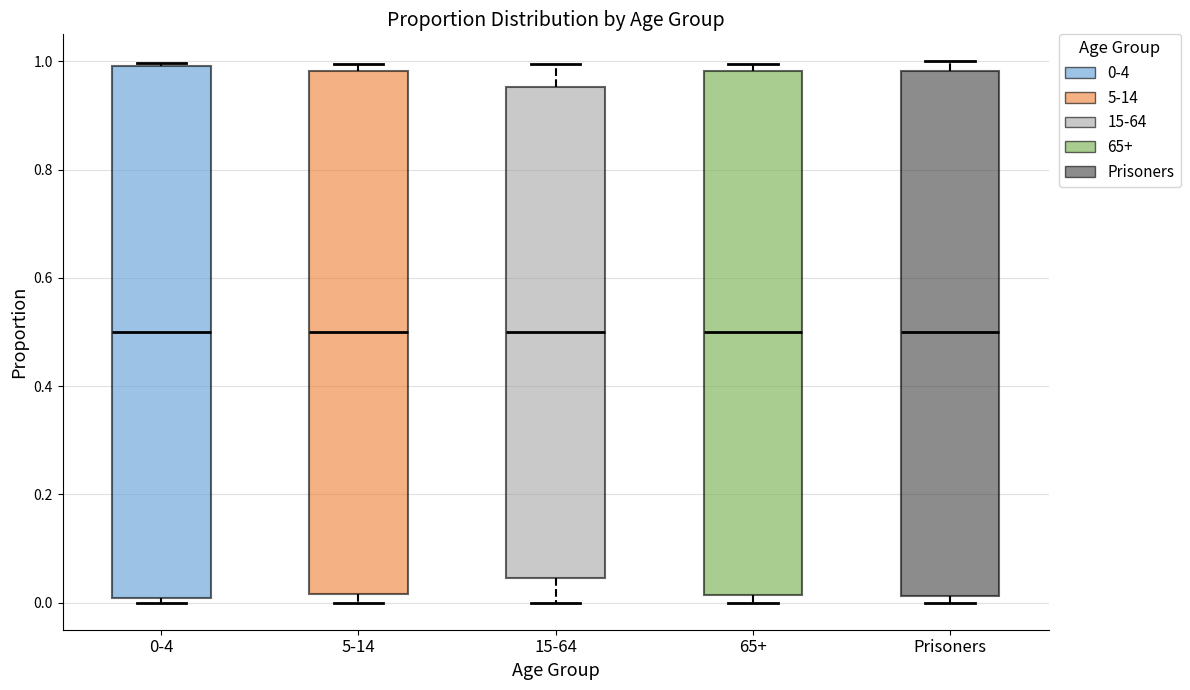

Where does the median line of the box for 15-64 sit on the y-axis? The values are not printed on the chart, so give them approximately, as read against the axis.

0.50